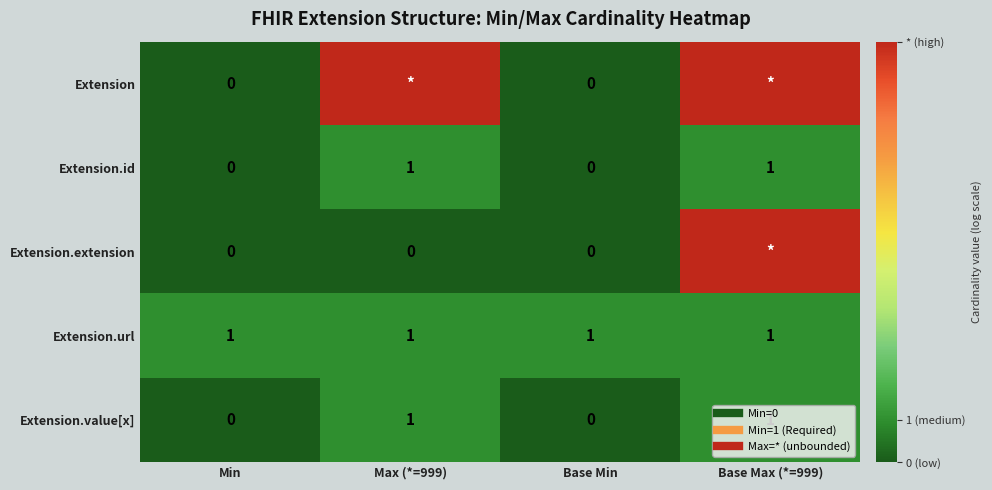

The Extension.extension series shows 3.9 at Base Max (*=999). True or false?

False